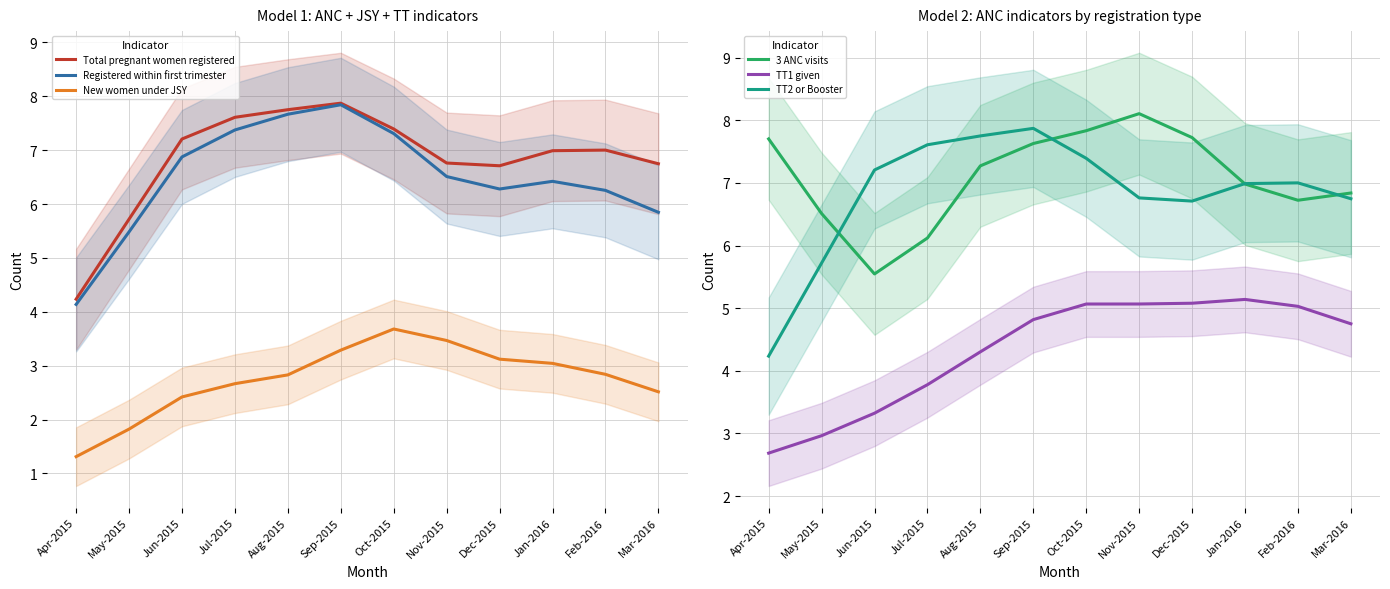

Is this an area chart (filled region under the line)?

No